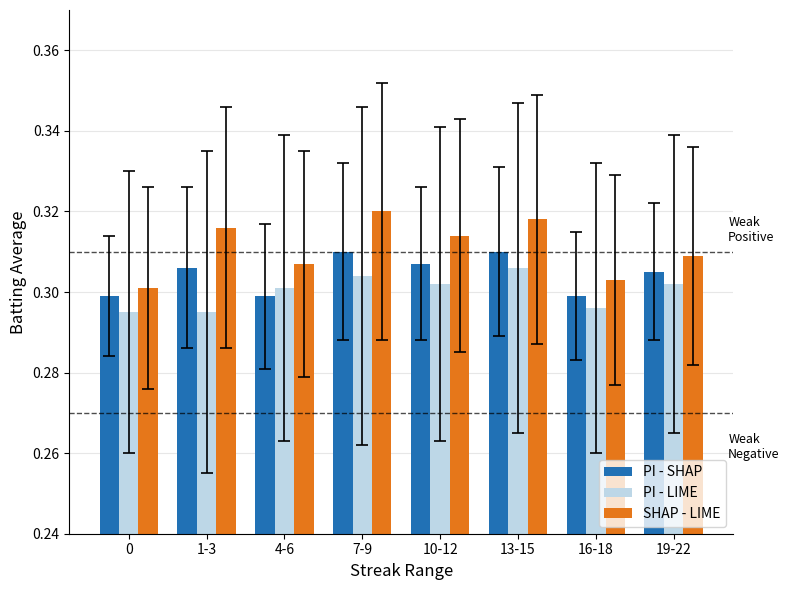

Is it true that SHAP - LIME equals 0.3 at 10-12?

True